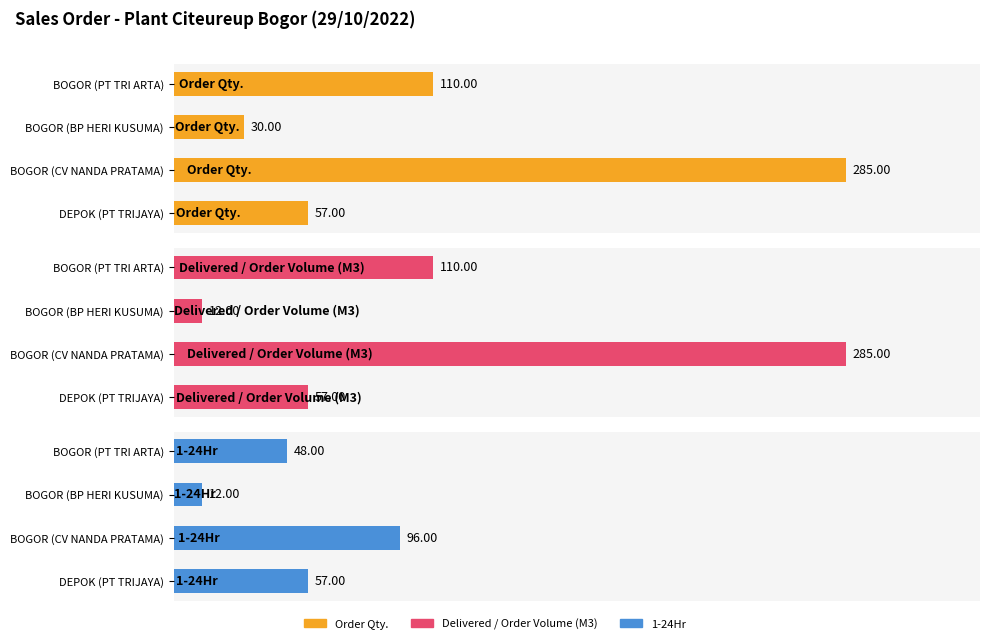

What is the smallest value displayed?

12